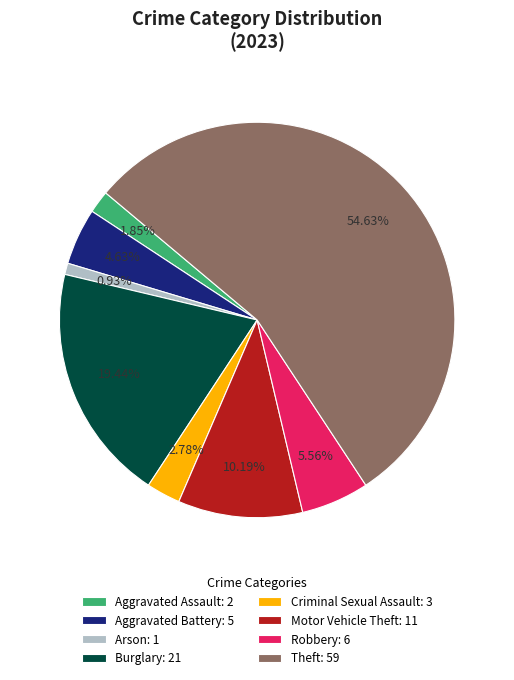

Do Arson and Criminal Sexual Assault together represent more than half of the pie?

No